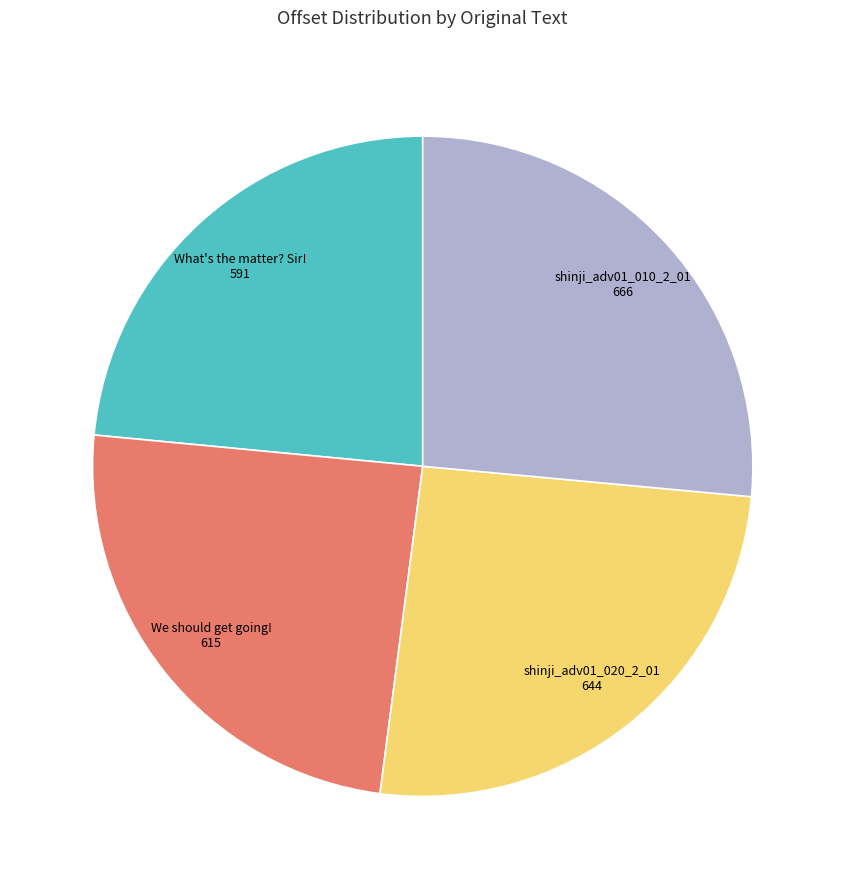

Count the number of slices in the pie.

4